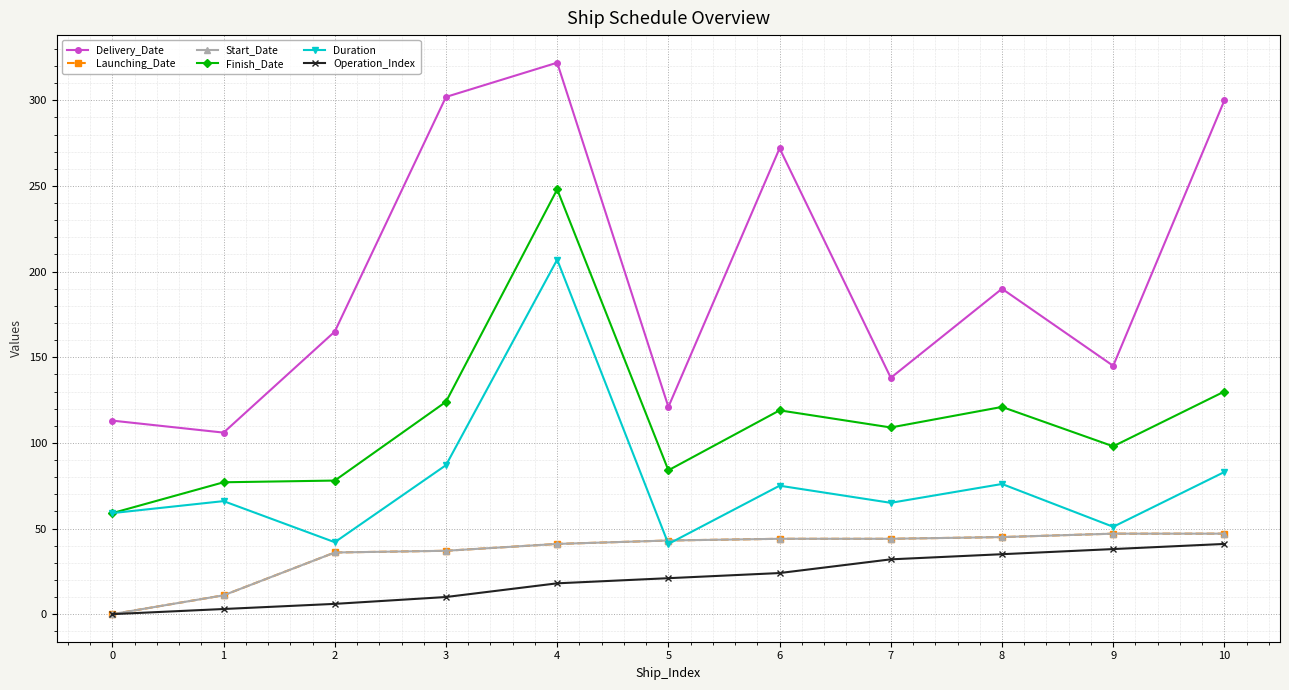

Does the chart have visible grid lines?

Yes